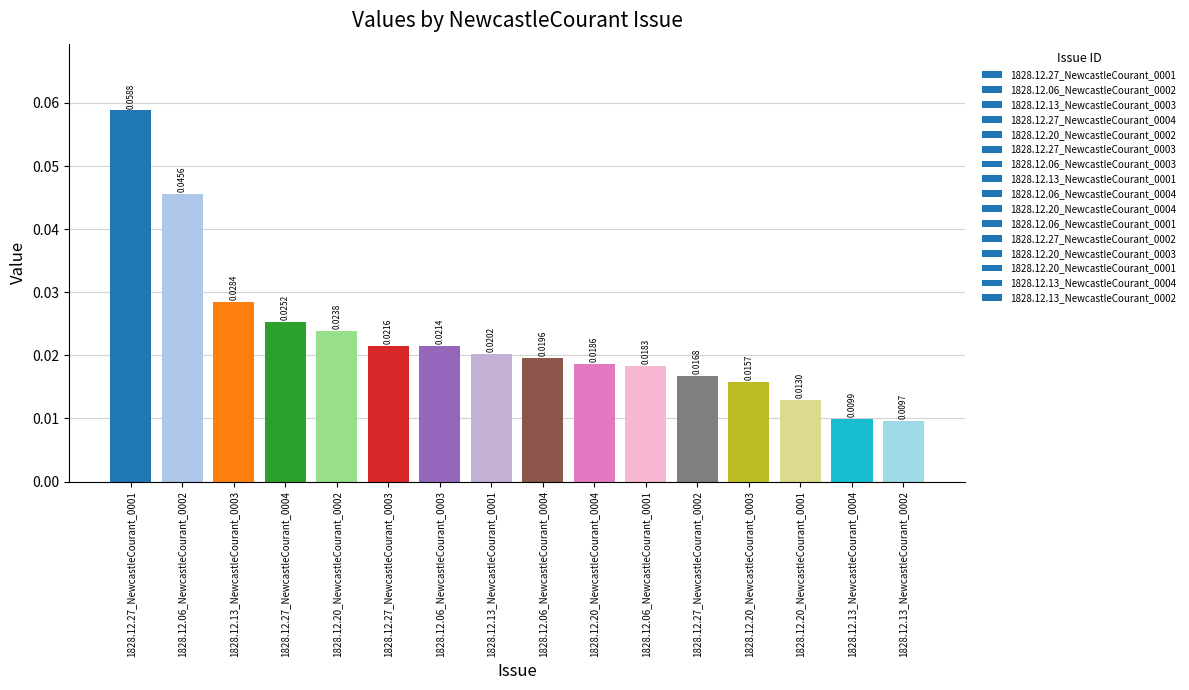

Rank the categories by value from lowest to highest.

1828.12.13_NewcastleCourant_0002, 1828.12.13_NewcastleCourant_0004, 1828.12.20_NewcastleCourant_0001, 1828.12.20_NewcastleCourant_0003, 1828.12.27_NewcastleCourant_0002, 1828.12.06_NewcastleCourant_0001, 1828.12.20_NewcastleCourant_0004, 1828.12.06_NewcastleCourant_0004, 1828.12.13_NewcastleCourant_0001, 1828.12.06_NewcastleCourant_0003, 1828.12.27_NewcastleCourant_0003, 1828.12.20_NewcastleCourant_0002, 1828.12.27_NewcastleCourant_0004, 1828.12.13_NewcastleCourant_0003, 1828.12.06_NewcastleCourant_0002, 1828.12.27_NewcastleCourant_0001